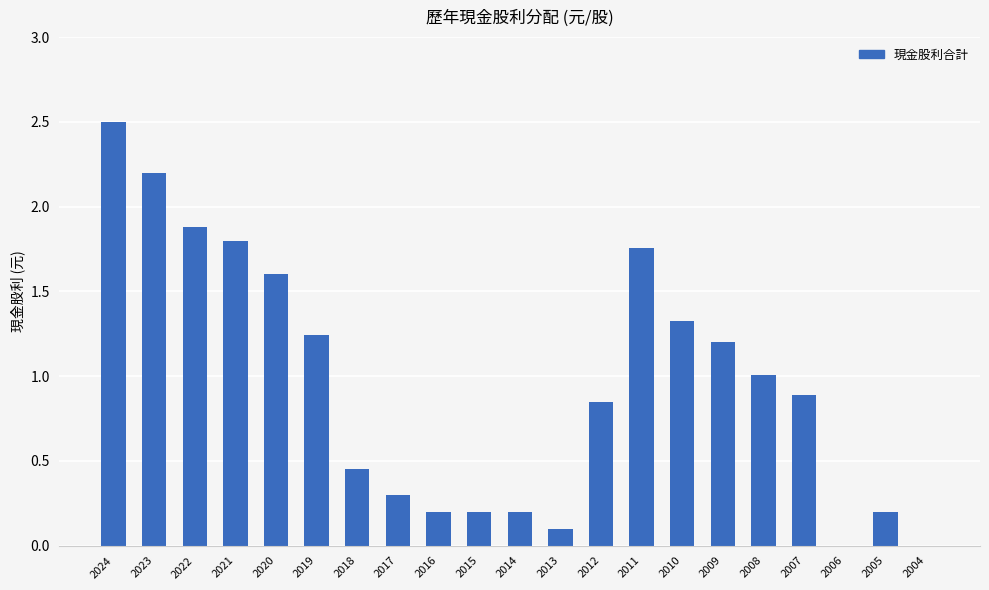

What is the greatest value displayed?

2.5